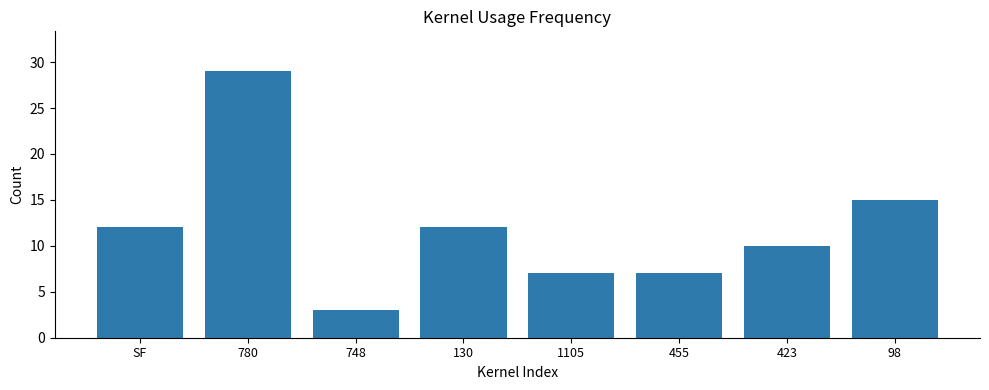

Count the values in the range 7 to 15.

6